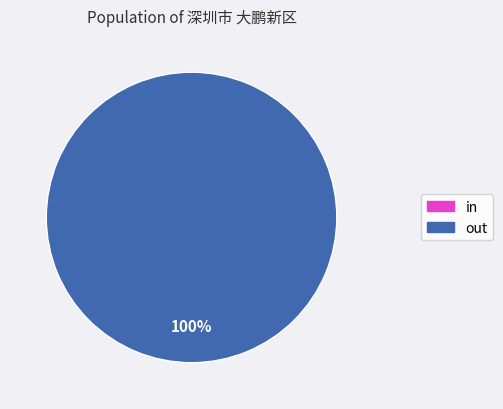

Which category accounts for the majority?

out